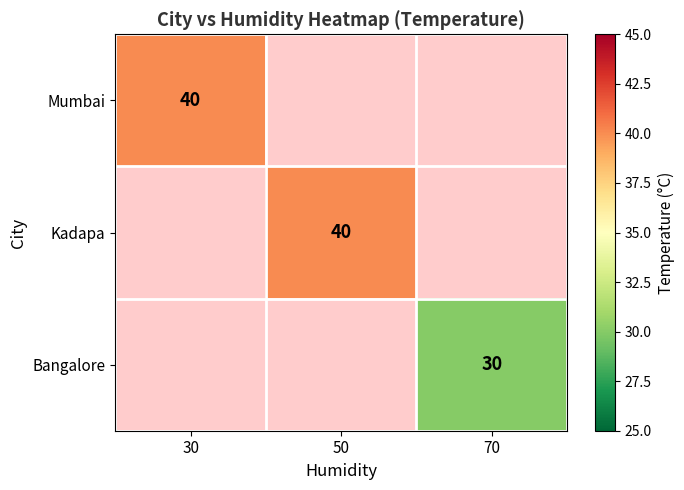

True or false: Mumbai has a value of 40 at 30.

True